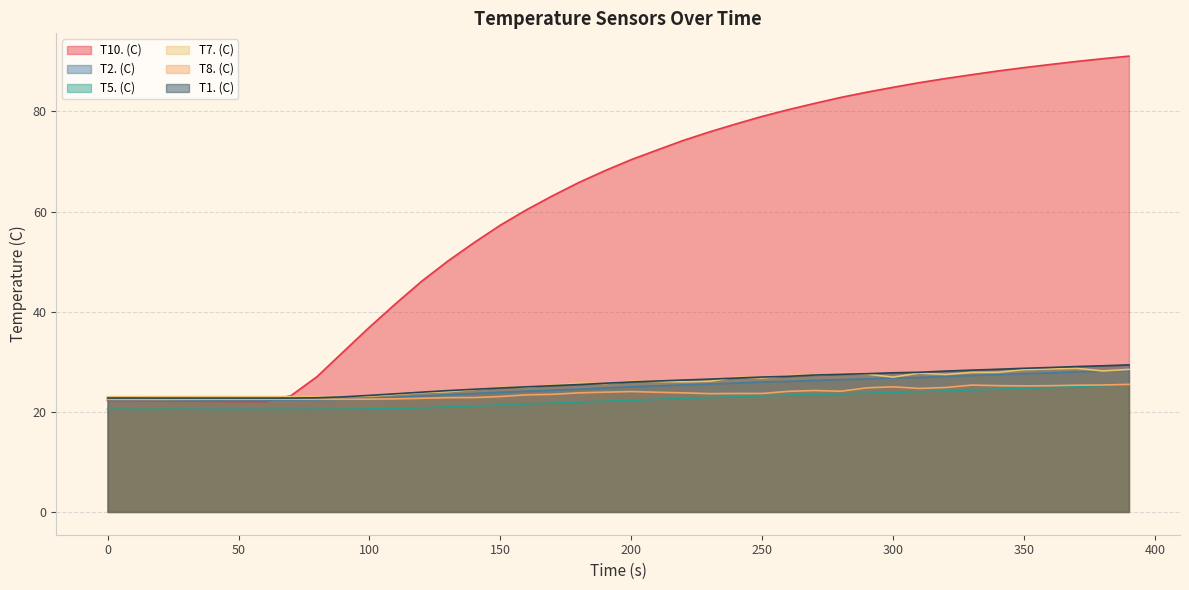

Read the T8. (C) value at 280.

24.1